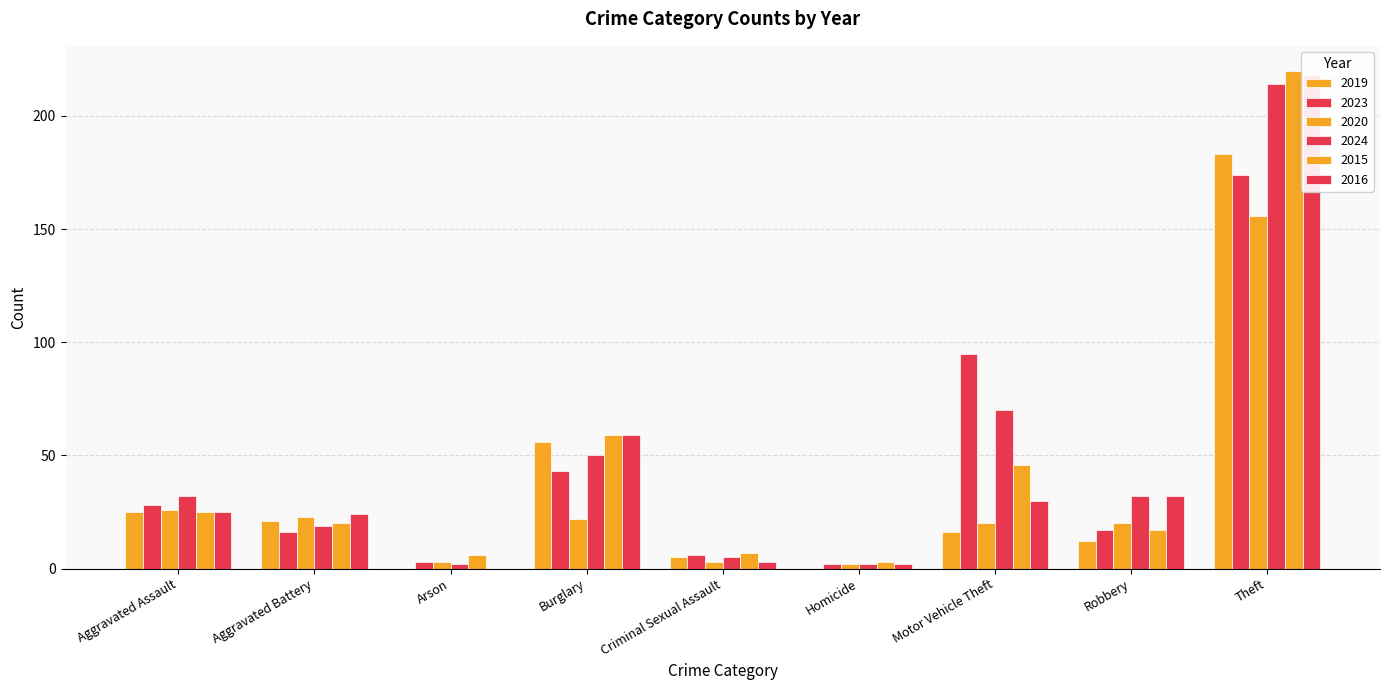

What are all the series names shown in the legend?

2019, 2023, 2020, 2024, 2015, 2016